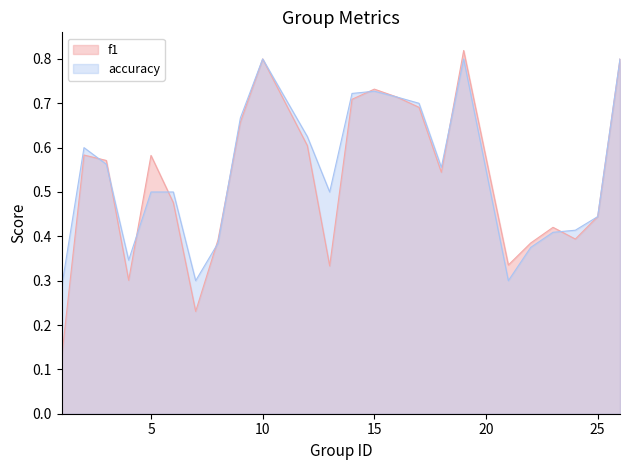

How many lines are shown in the chart?

2